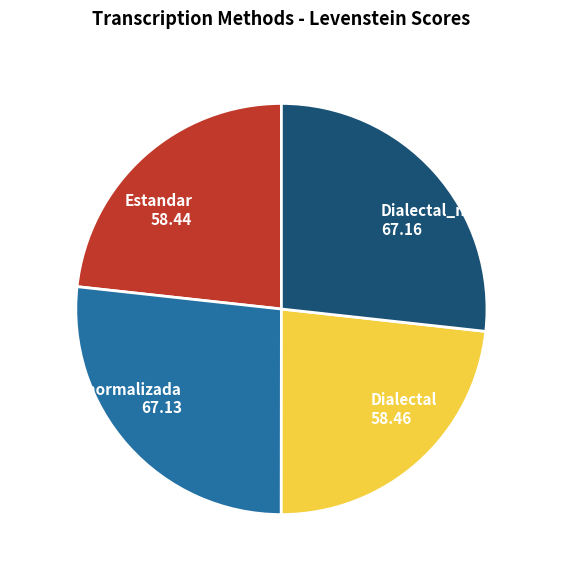

Between Estandar_normalizada and Dialectal, which is larger?

Estandar_normalizada